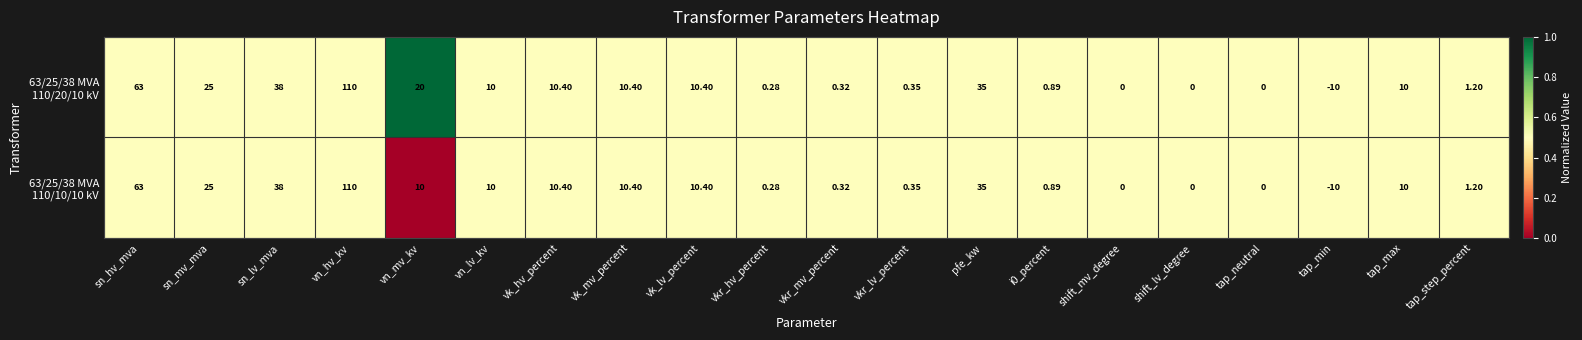

At which category does the chart reach its minimum across all series?

tap_min